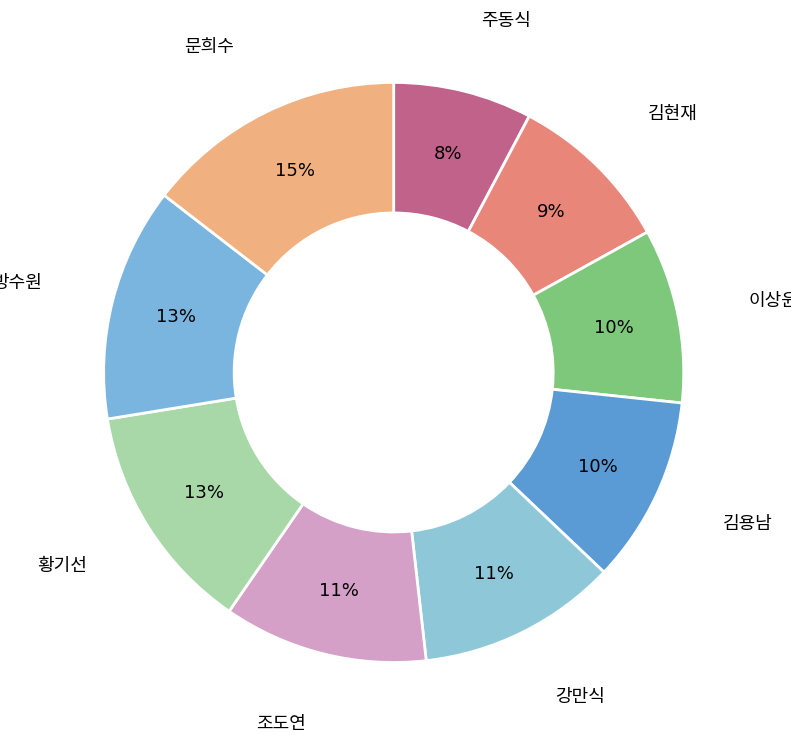

To the nearest percent, what is the average slice percentage?

11%